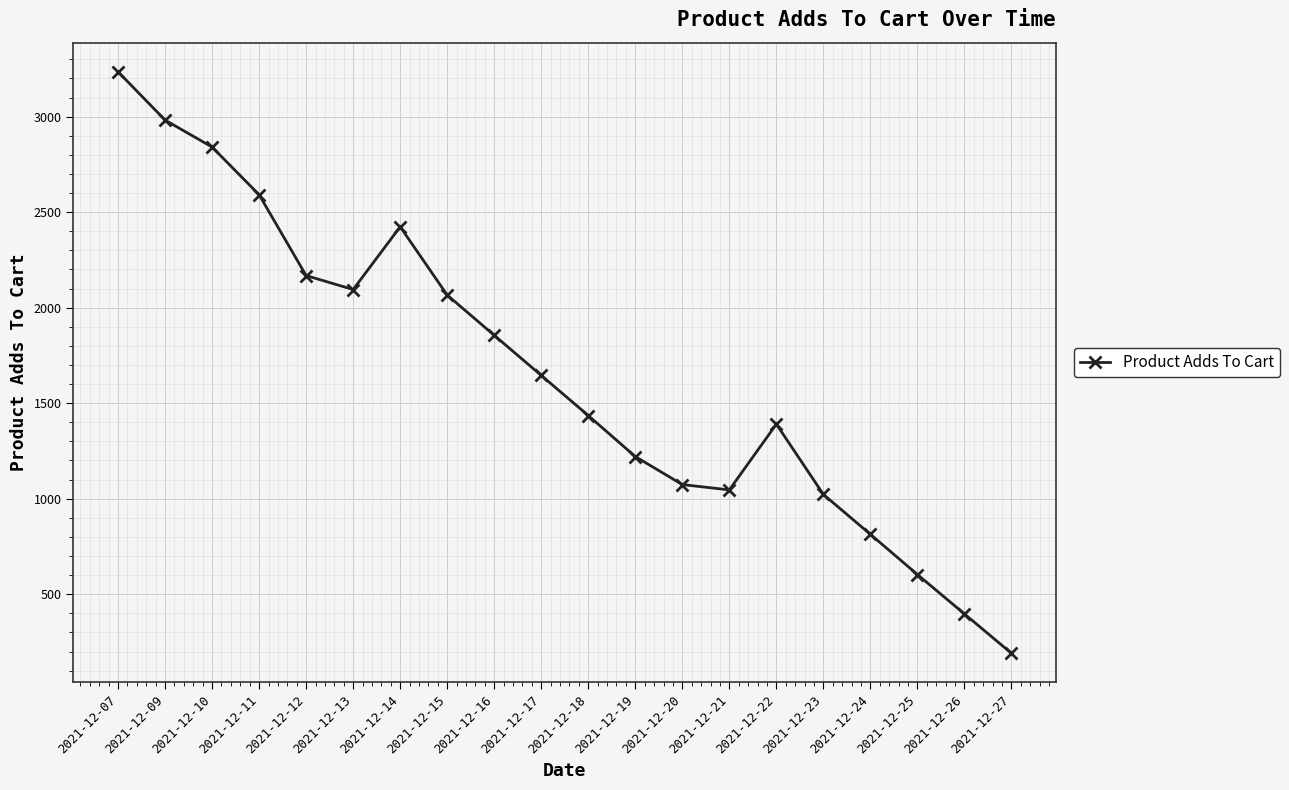

True or false: the data shows 1372.1 at 2021-12-11.

False